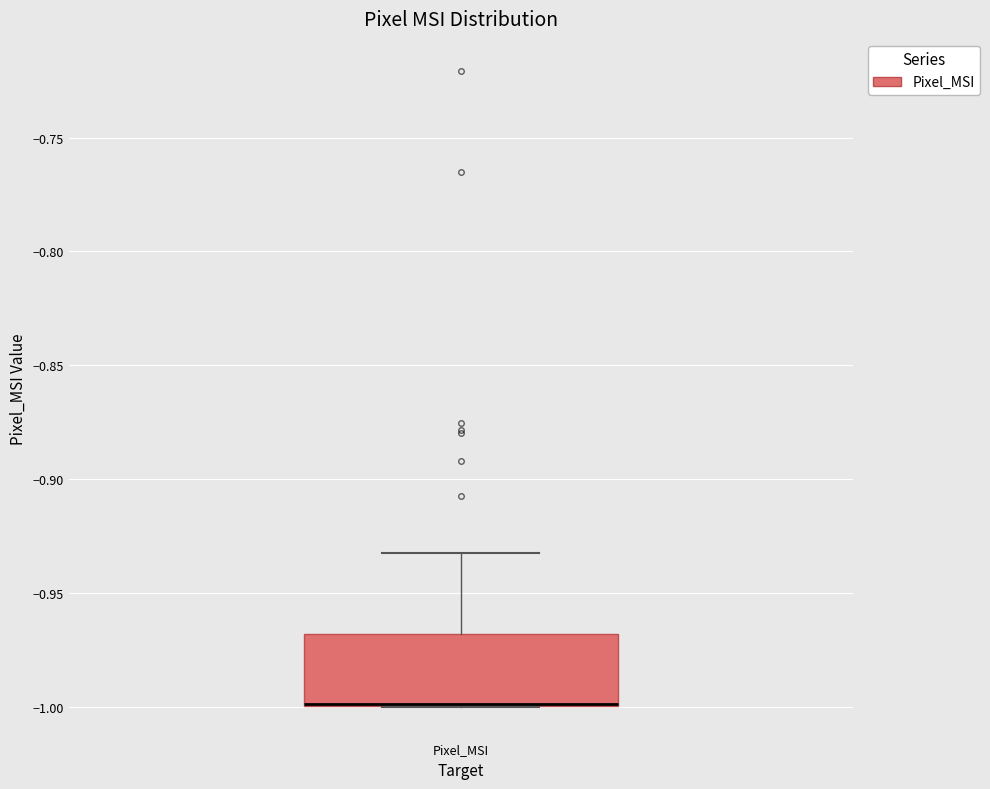

Read this box plot against the y-axis: the position of the median line, the range covered by the box, and the ends of both whiskers. The values are not printed on the chart, so give them approximately, as read against the axis.

median -1.000 (drawn on the box's lower edge), box -1.000 to -0.970, whiskers -1.000 to -0.935